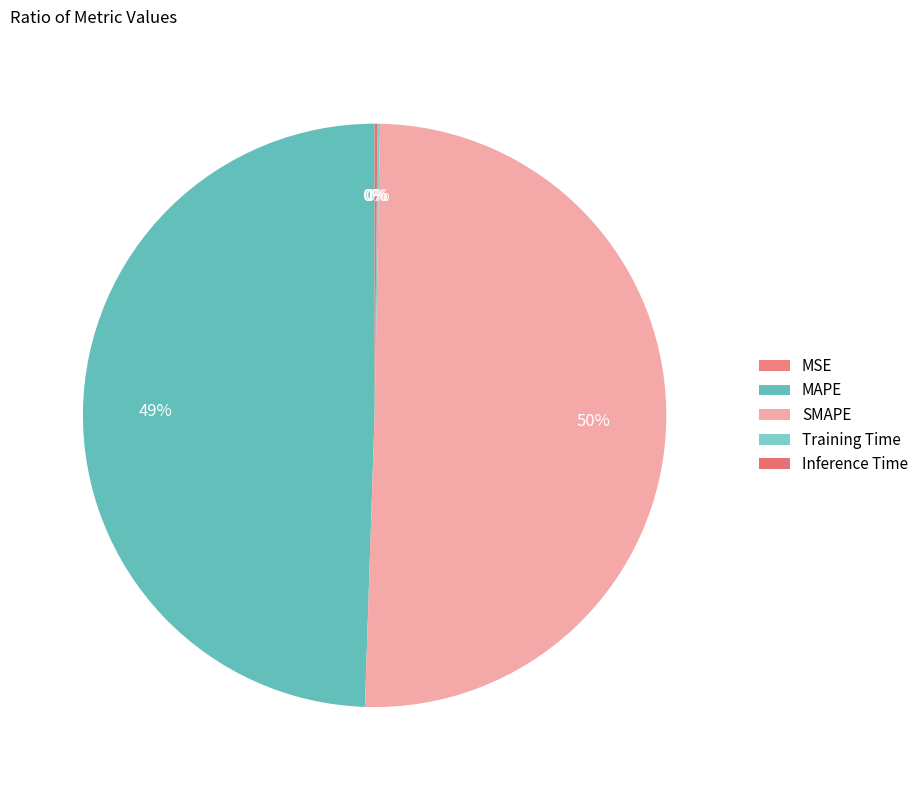

Which category accounts for the majority?

SMAPE